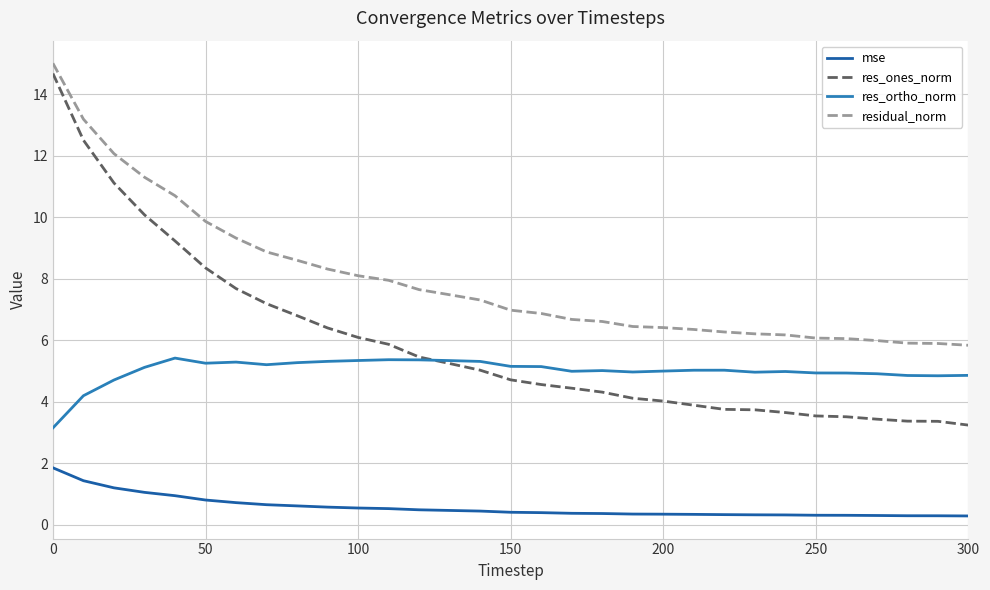

Which series has the largest total across all categories?

residual_norm